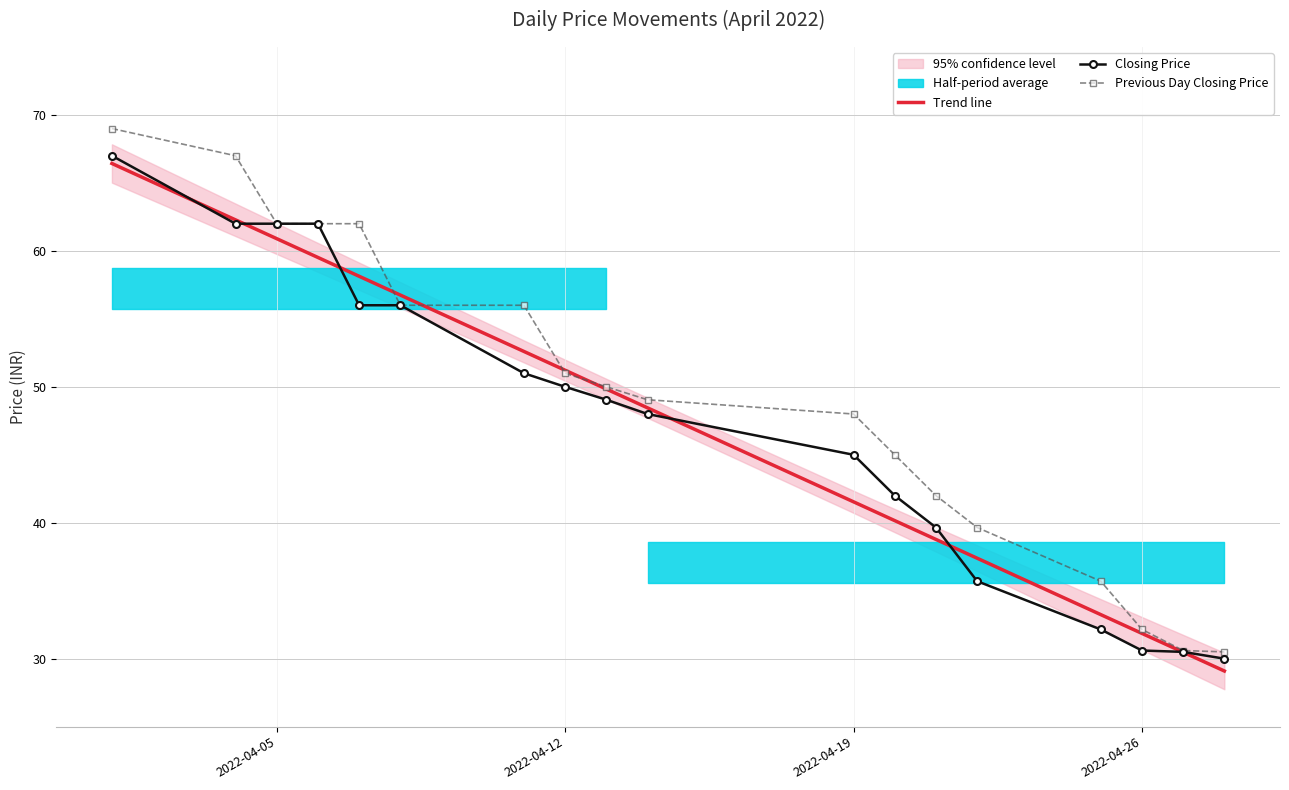

How many lines are shown in the chart?

3